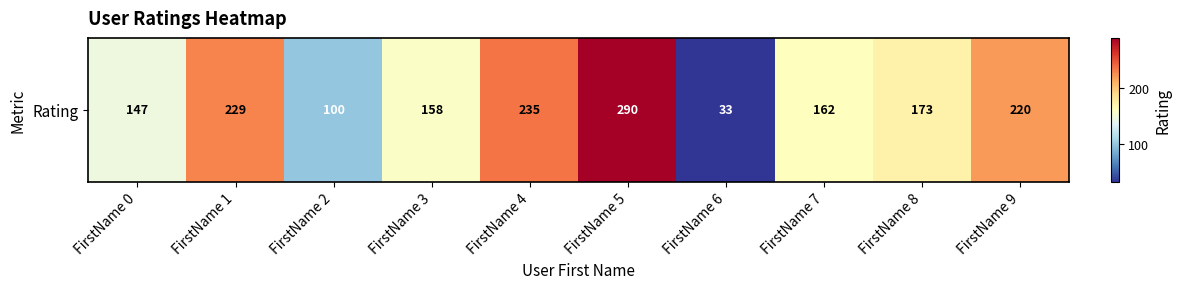

Rank the categories by value from highest to lowest.

FirstName 5, FirstName 4, FirstName 1, FirstName 9, FirstName 8, FirstName 7, FirstName 3, FirstName 0, FirstName 2, FirstName 6